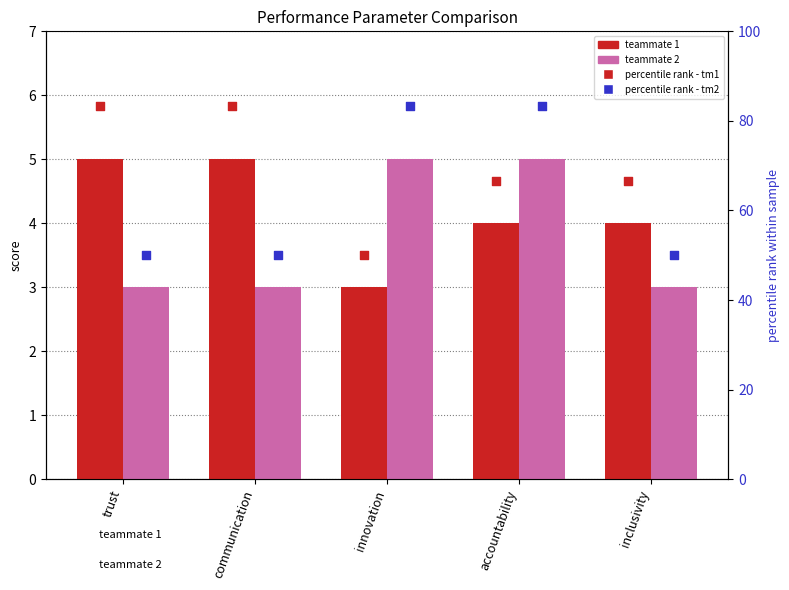

Which series has the widest spread of Y values?

teammate 1